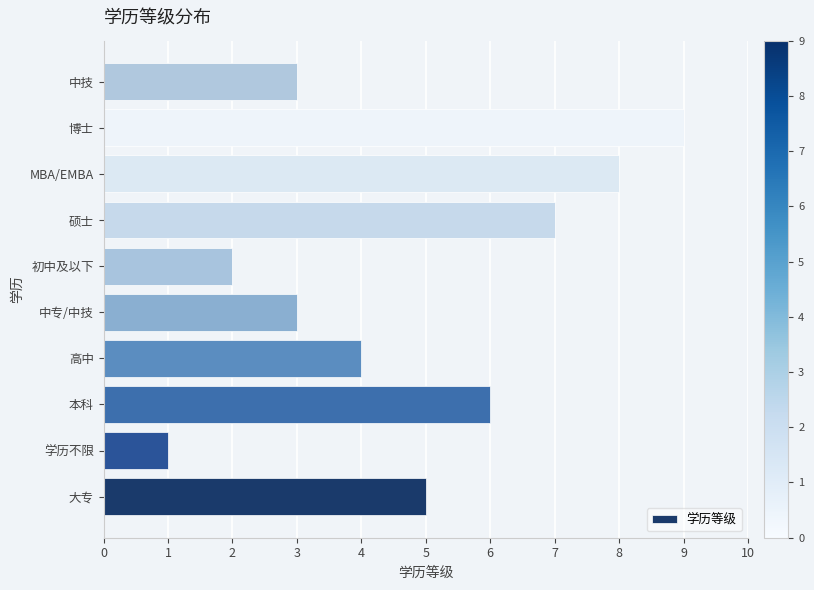

What is the sum of the values at 中技 and 本科?

9